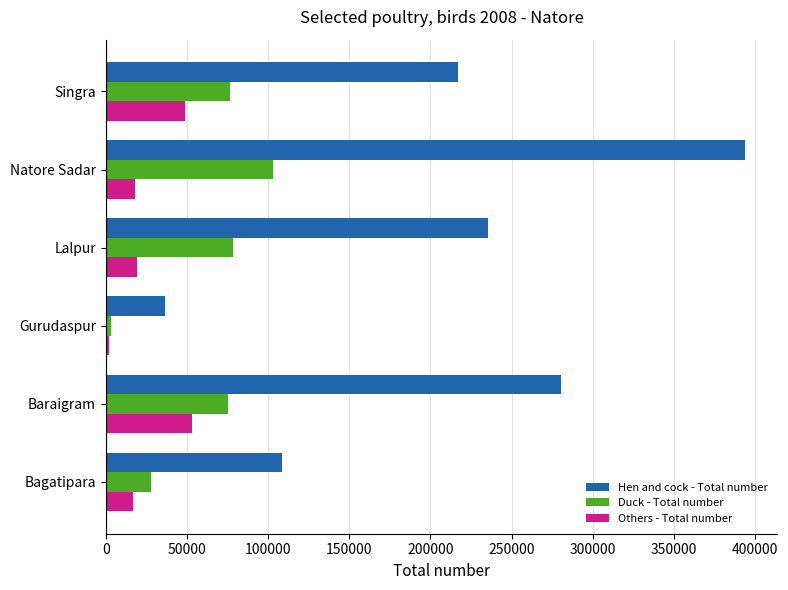

What is the highest value of the Others - Total number series?

53036